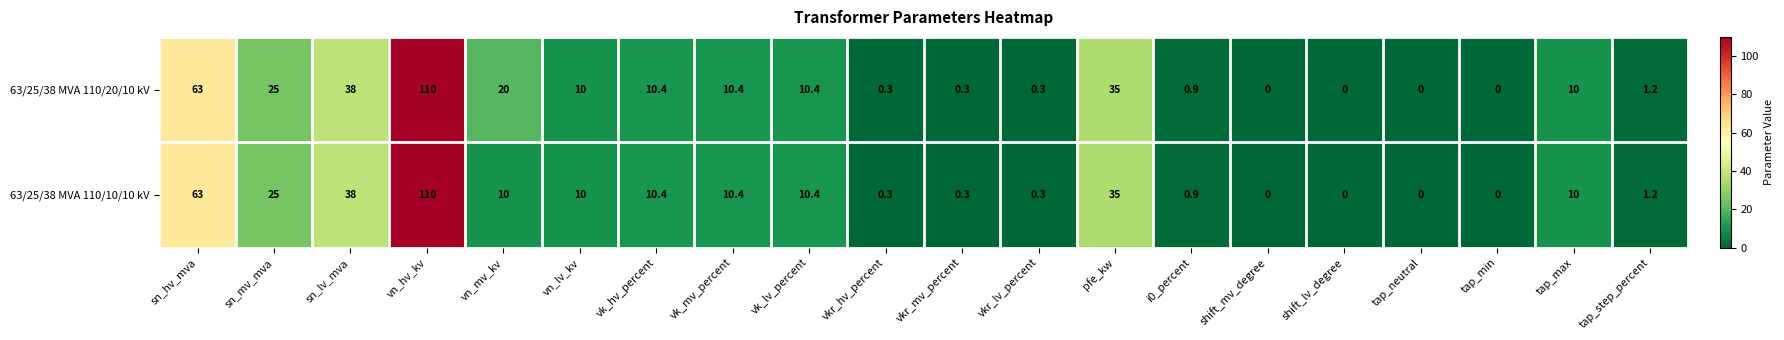

List the series in order of their overall mean, highest first.

63/25/38 MVA 110/20/10 kV, 63/25/38 MVA 110/10/10 kV